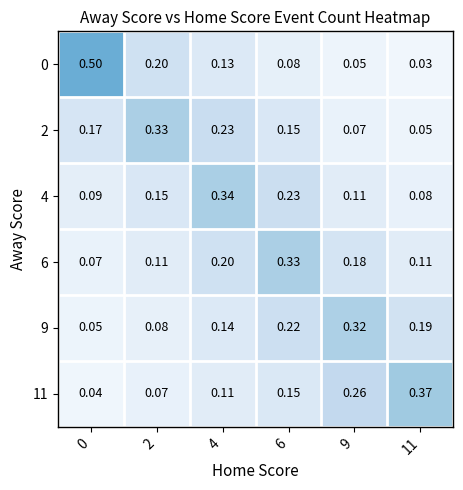

Is the value of 0 at 4 greater than the value of 4 at 11?

Yes